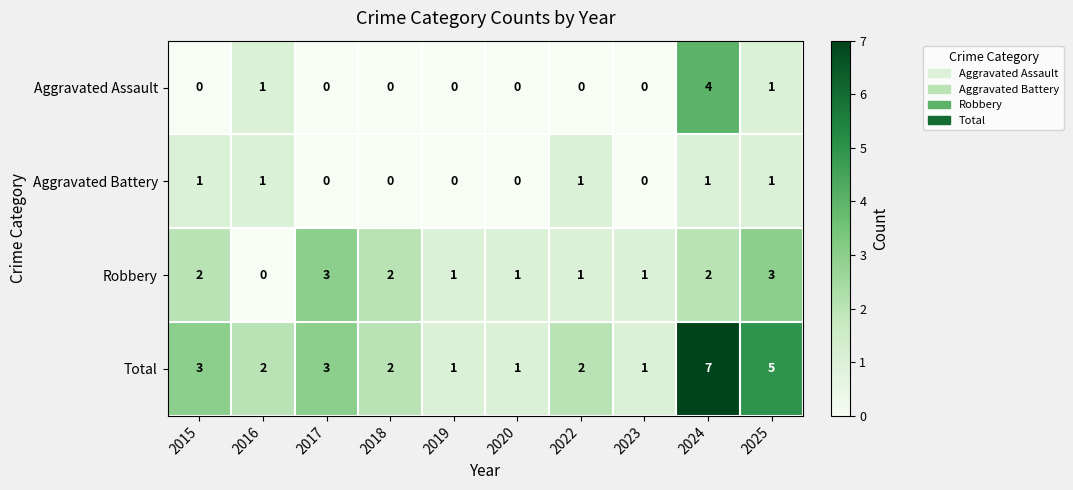

What is the difference between the highest and lowest values at 2023?

1